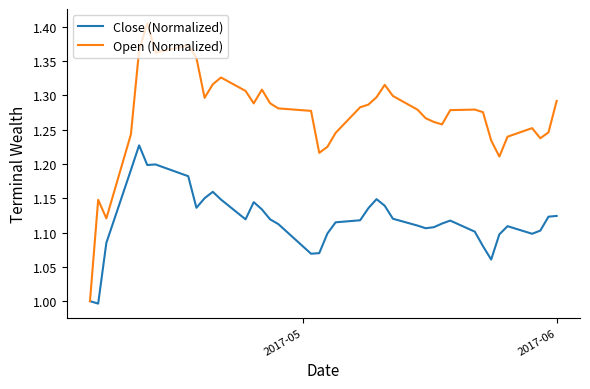

Which series has the widest spread of values?

Open (Normalized)